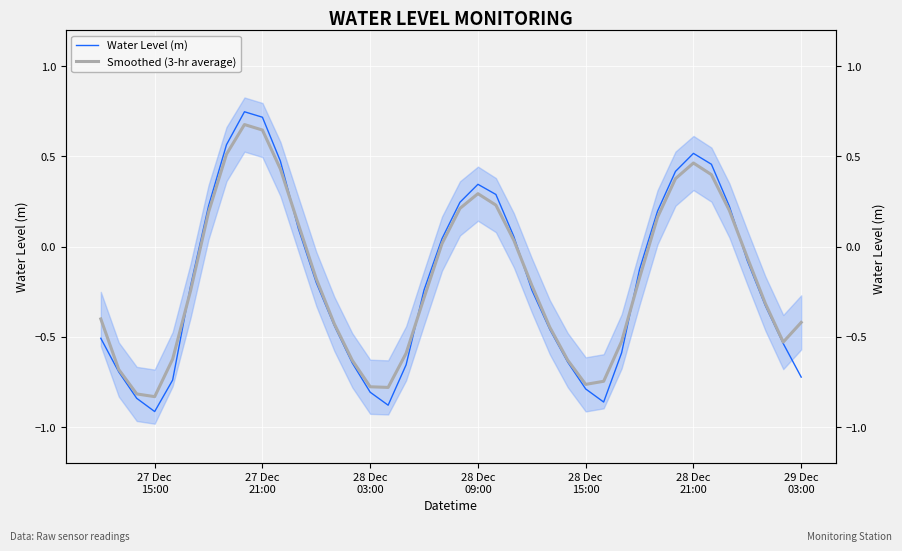

How many data points in Smoothed (3-hr average) are above 0?

16